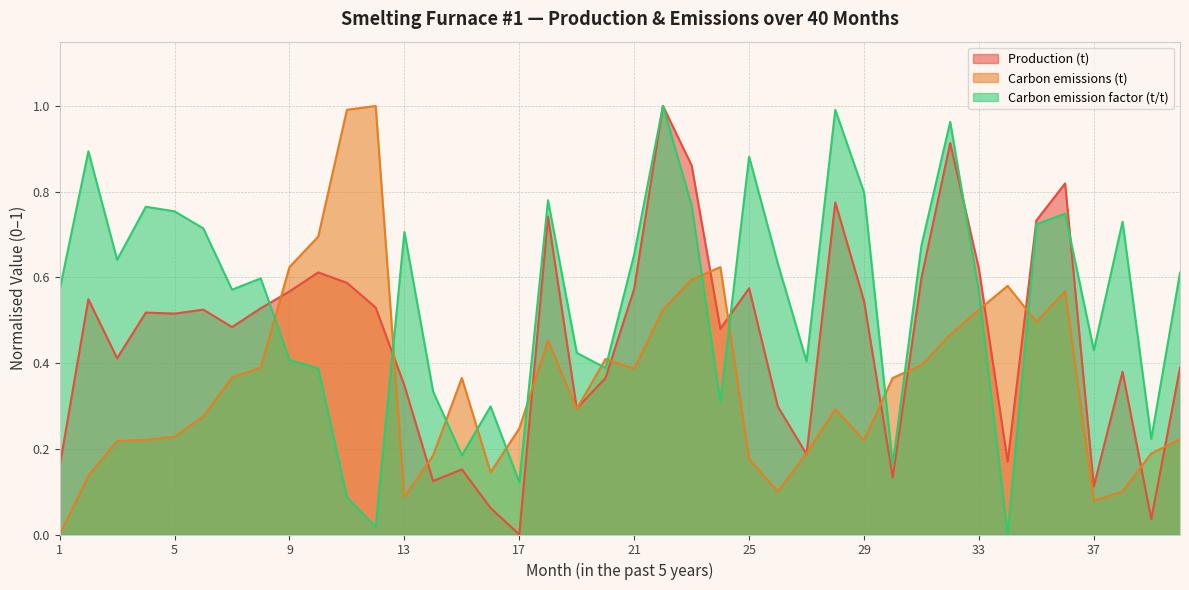

What is the total value across all series at 39?

0.4